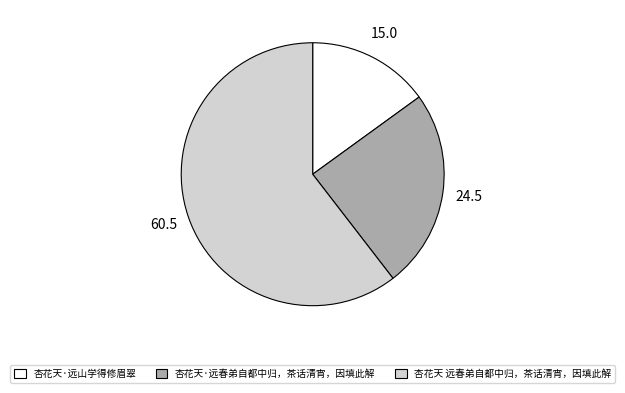

Is it true that 杏花天·远春弟自都中归，茶话清宵，因填此解 is 25% of the pie?

True